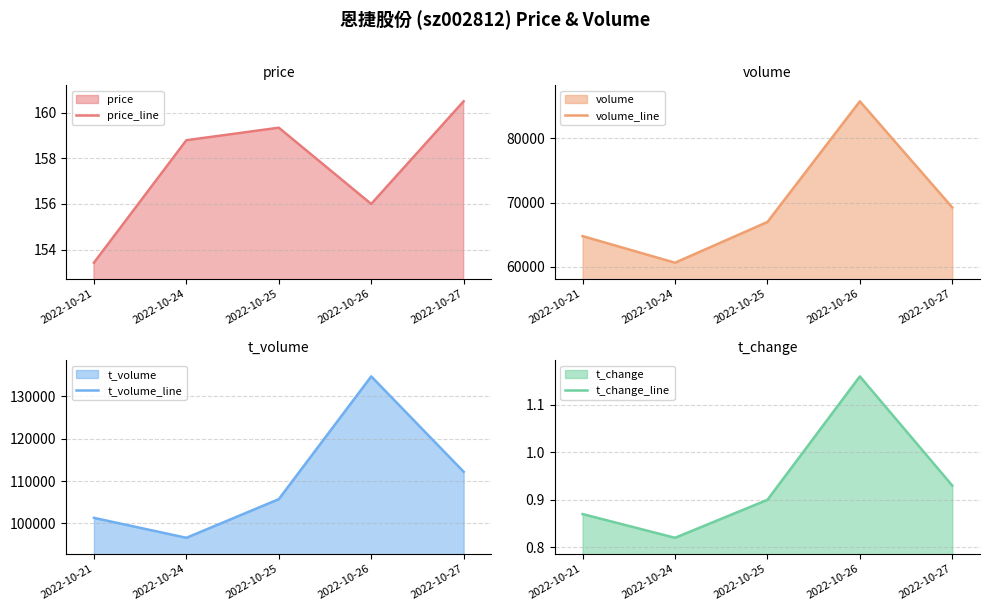

What is the difference between the maximum and second lowest values in the t_change_line series?

0.3